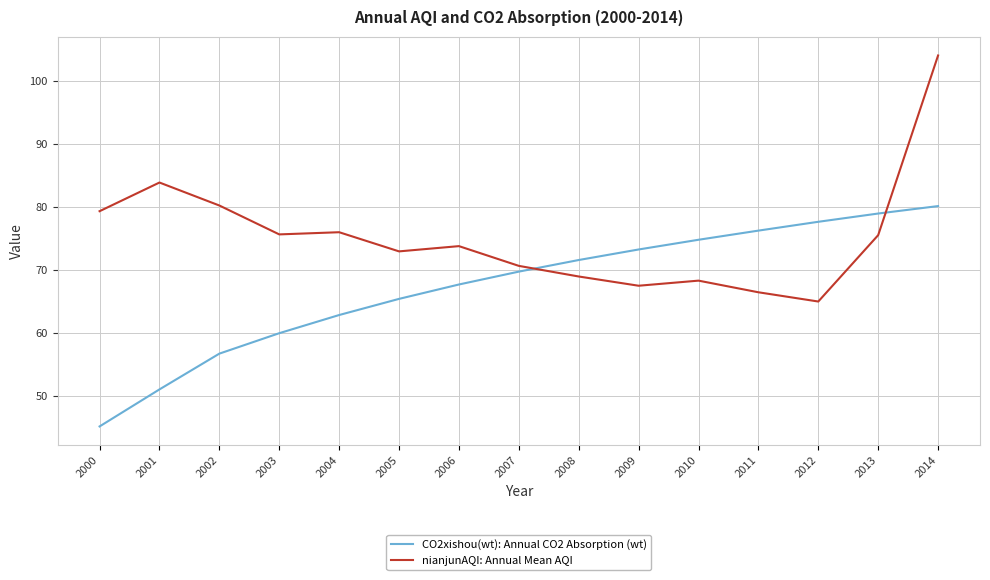

Where does the CO2xishou(wt): Annual CO2 Absorption (wt) series first go above 69?

2007